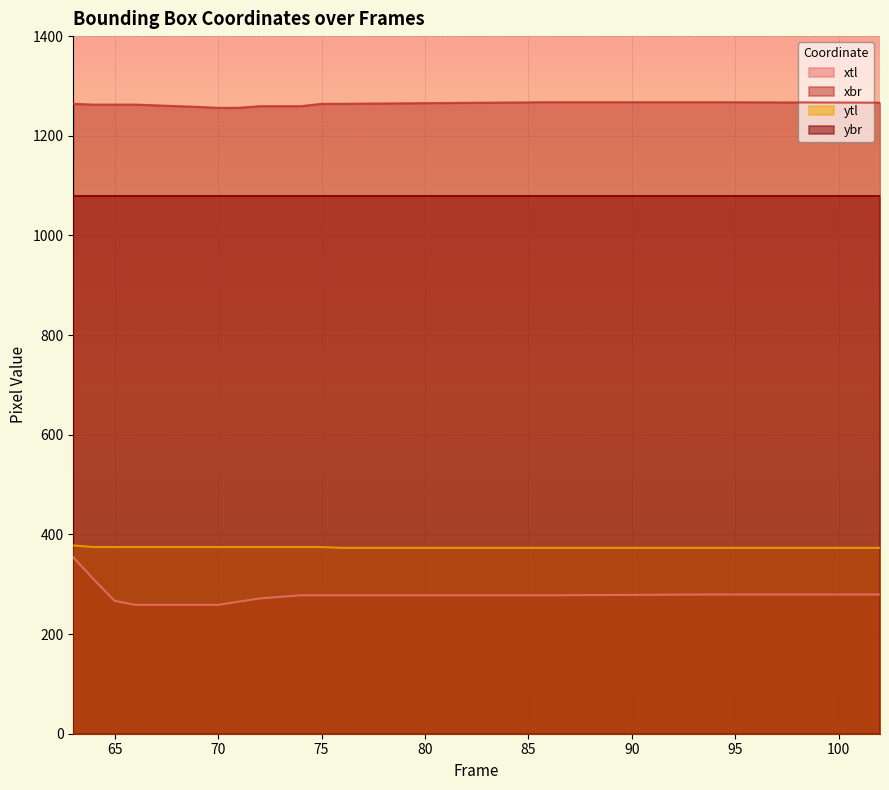

At how many categories does at least one series exceed 367?

40